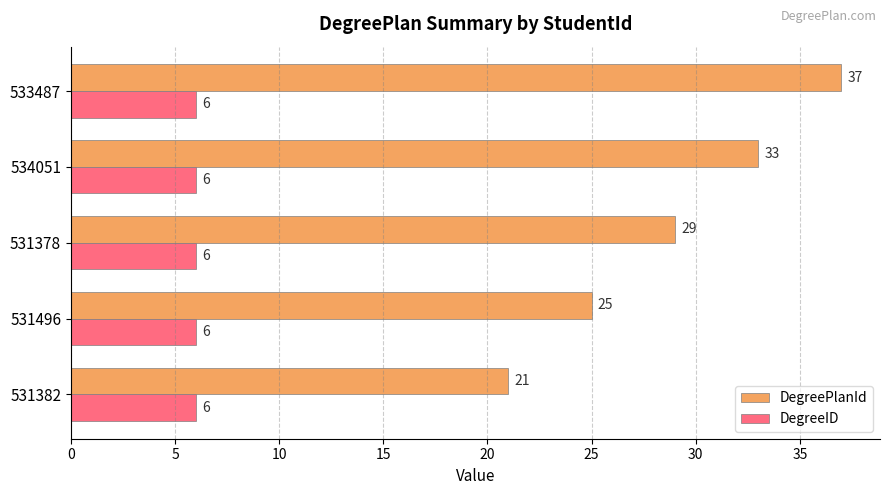

Which category has the highest value in the DegreePlanId series?

533487